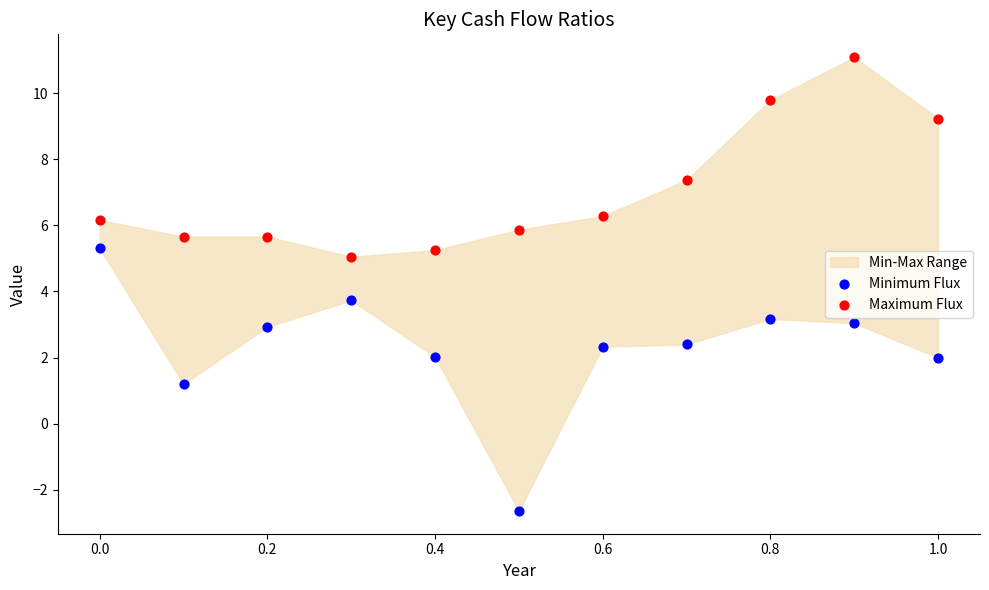

Across all data points, what is the range of Y values (max minus min)?

13.7